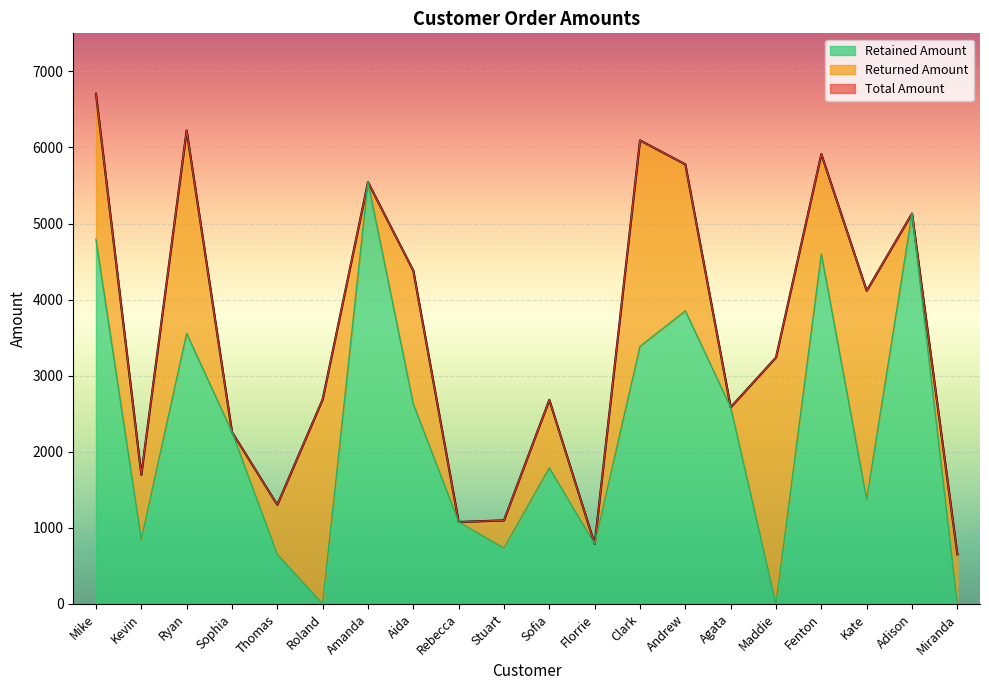

Where is Retained Amount nearest to the value 2772?

Aida